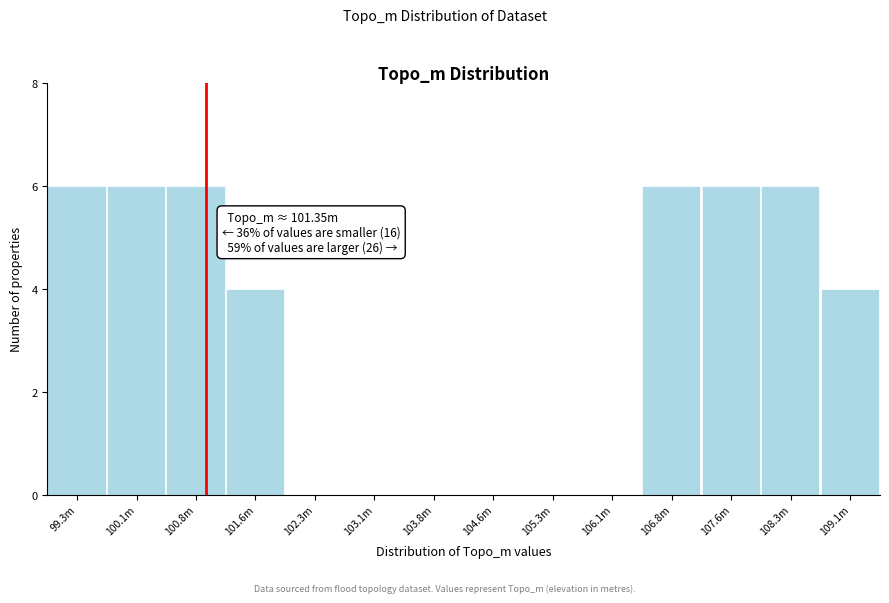

Reading left to right, transcribe all the data shown in this chart.

99.3m=6	100.1m=6	100.8m=6	101.6m=4	102.3m=0	103.1m=0	103.8m=0	104.6m=0	105.3m=0	106.1m=0	106.8m=6	107.6m=6	108.3m=6	109.1m=4